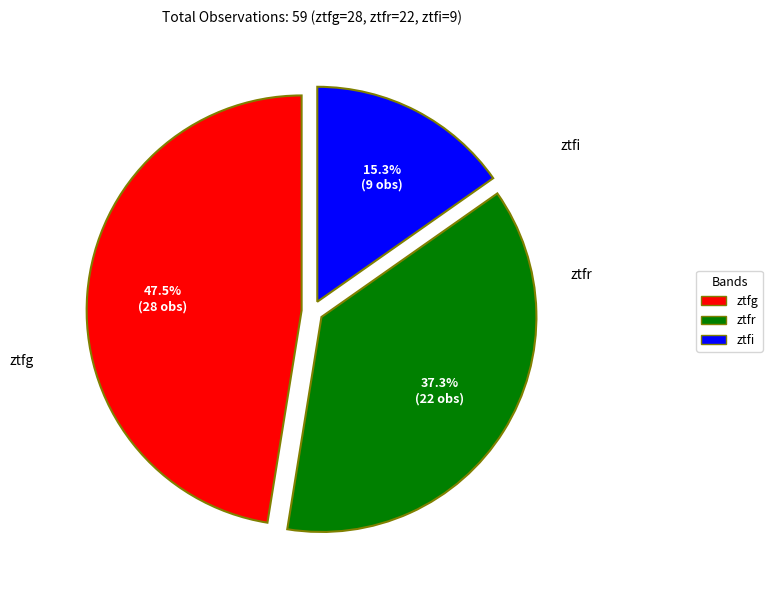

Is ztfr the majority of the pie?

No